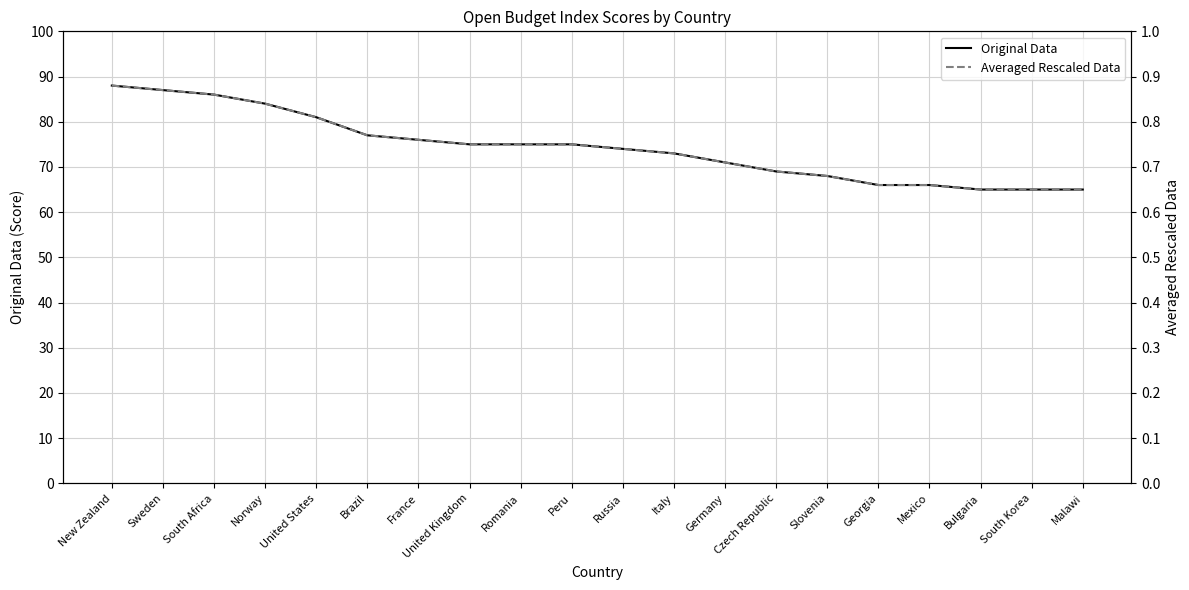

What is the maximum value shown in the chart?

88.0